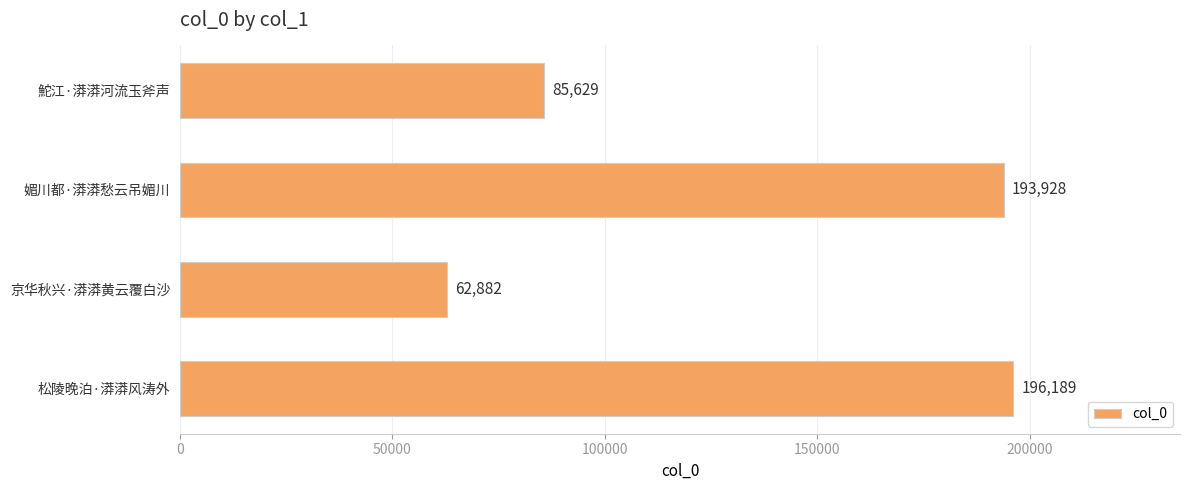

How many values are below 193928?

2